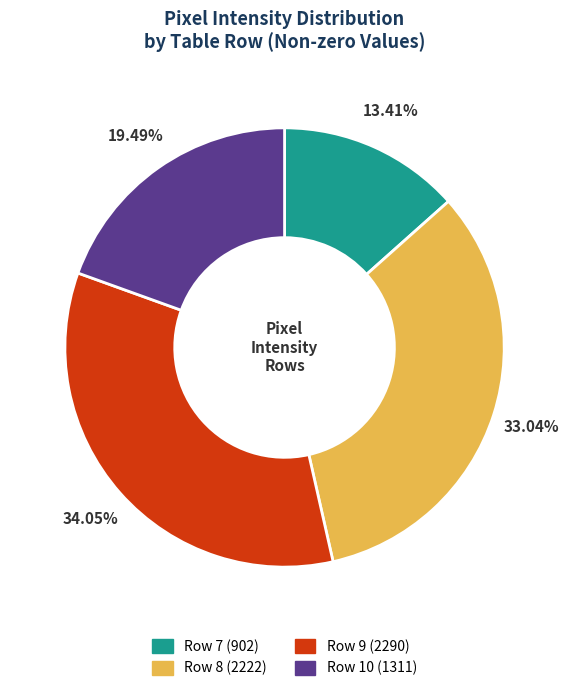

Is there a majority slice in this chart?

No